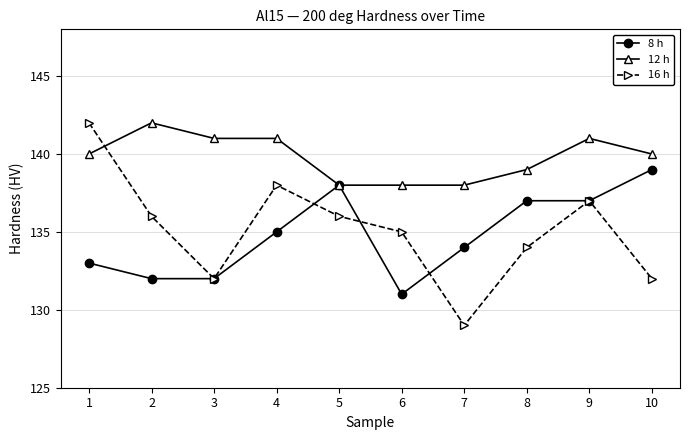

Which series changed the most between 1 and 7?

16 h